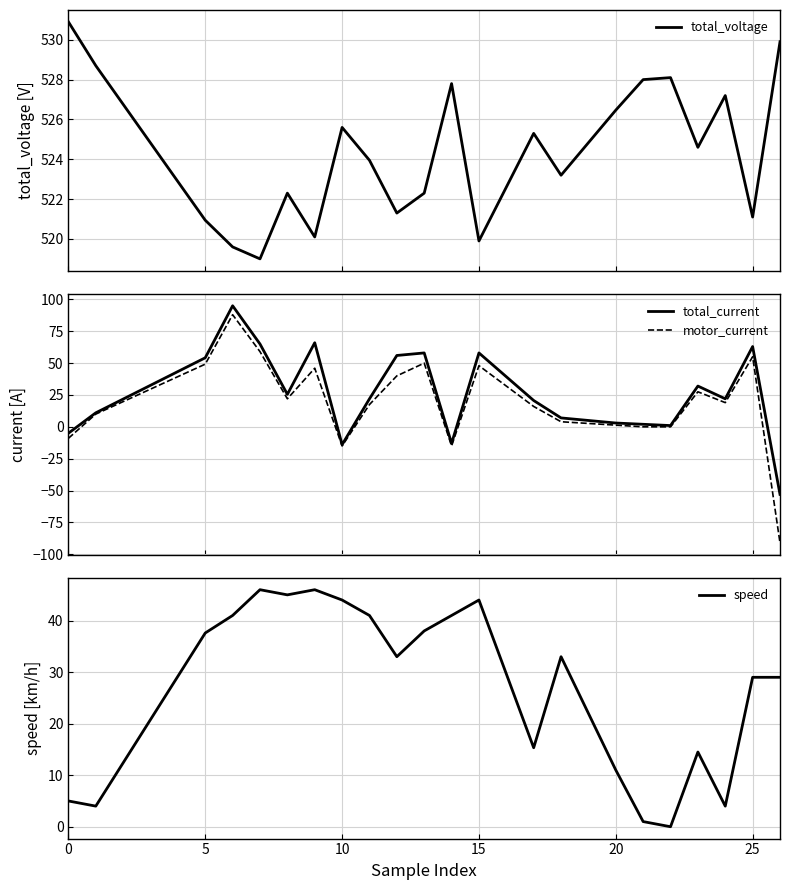

How many lines are shown in the chart?

4